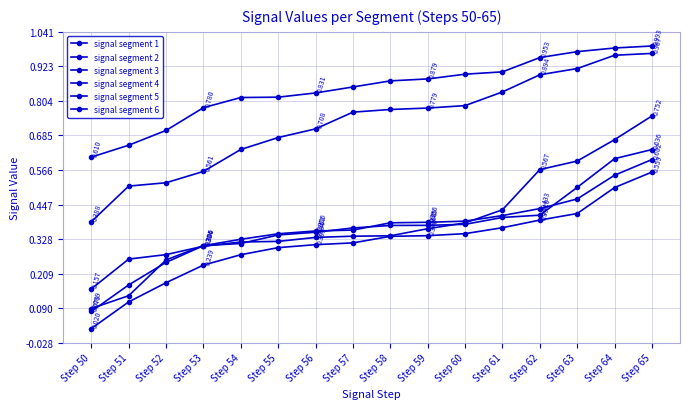

Between Step 54 and Step 60, which series saw the biggest shift?

signal segment 3